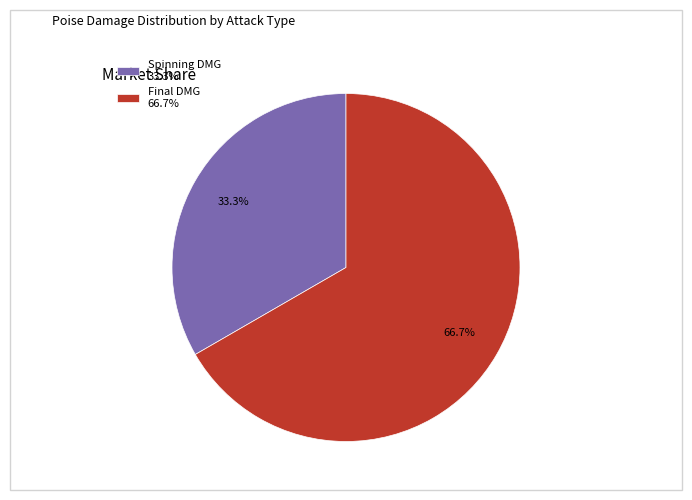

Which slice is the smallest?

Spinning DMG